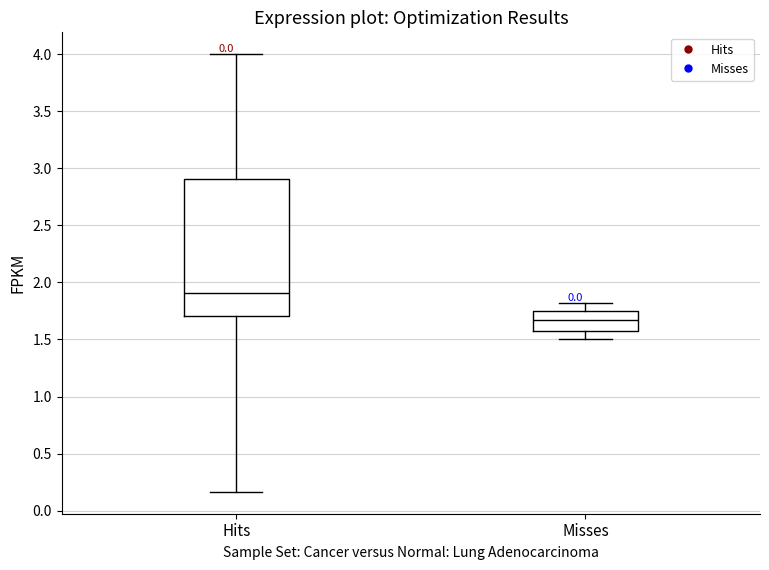

Reading left to right, read every box against the y-axis: the position of its median line, the range the box covers, and the ends of its whiskers. The values are not printed on the chart, so give them approximately, as read against the axis.

Hits: median 1.90, box 1.70 to 2.90, whiskers 0.15 to 4.00
Misses: median 1.65, box 1.55 to 1.75, whiskers 1.50 to 1.80